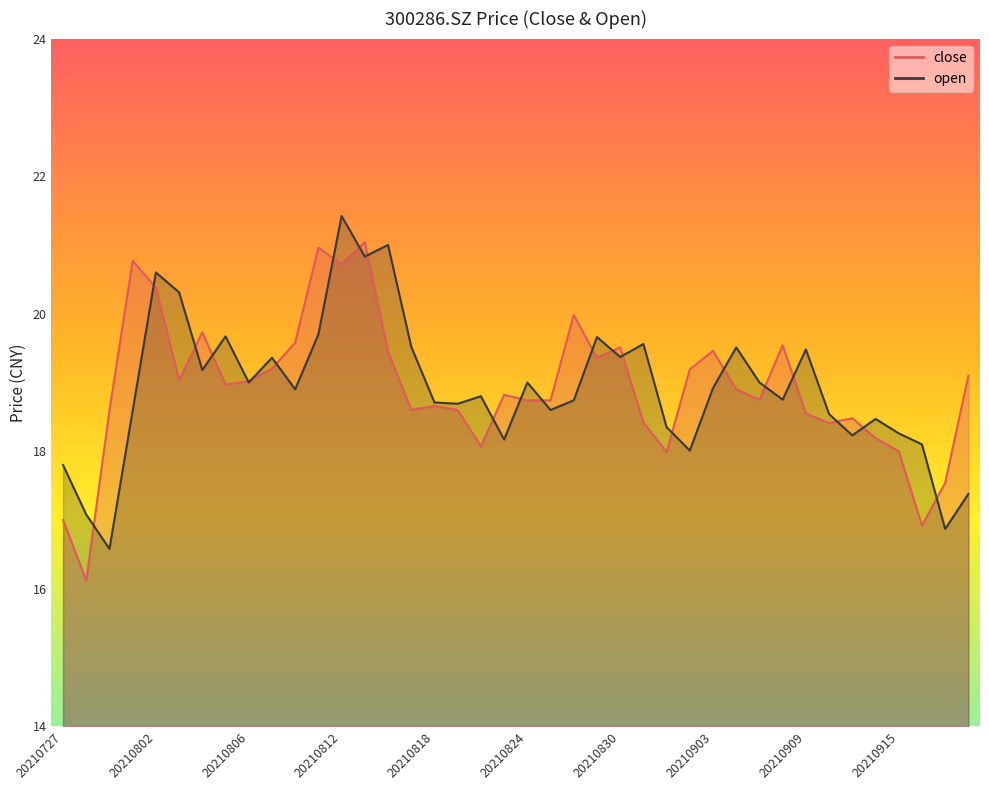

Where is the first local maximum for close?

20210730